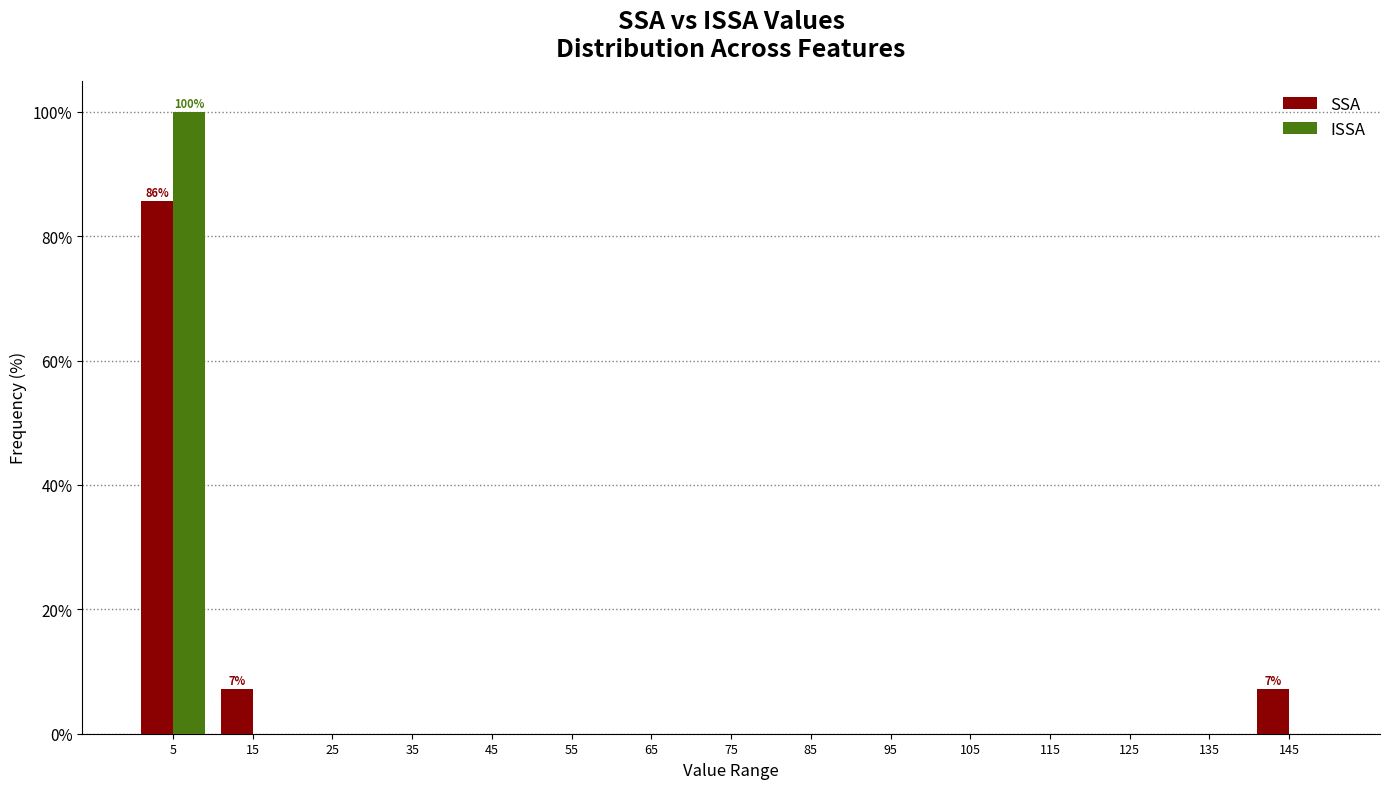

In the ISSA series, which range on the x-axis has the tallest bar?

0 to 10